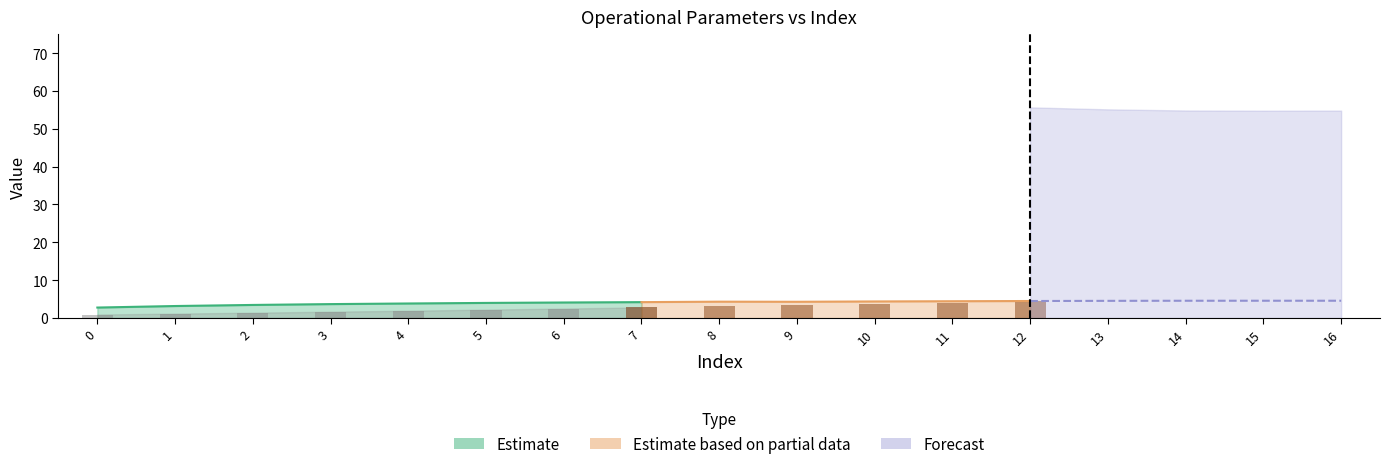

What is the sum of the values at 4 and 3?

3.6